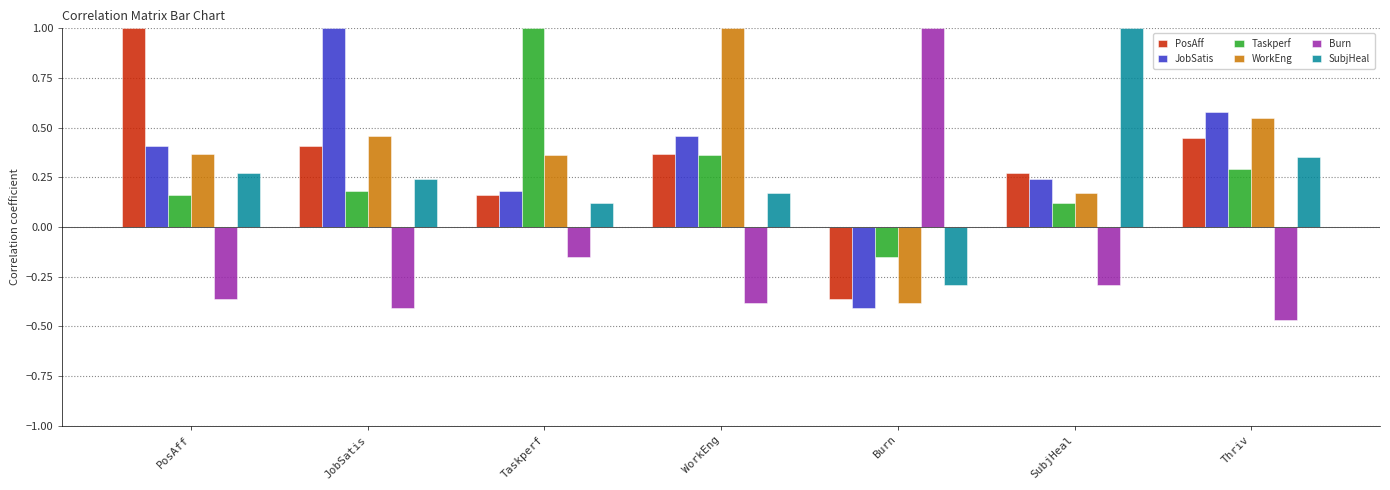

Is it true that Taskperf equals 0.2 at SubjHeal?

False